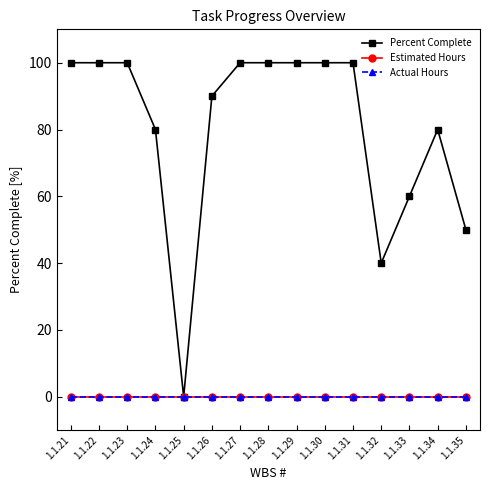

Does the chart have visible grid lines?

No